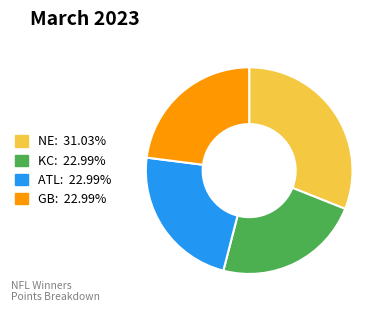

Is the sum of GB: 22.99% and KC: 22.99% greater than half?

No